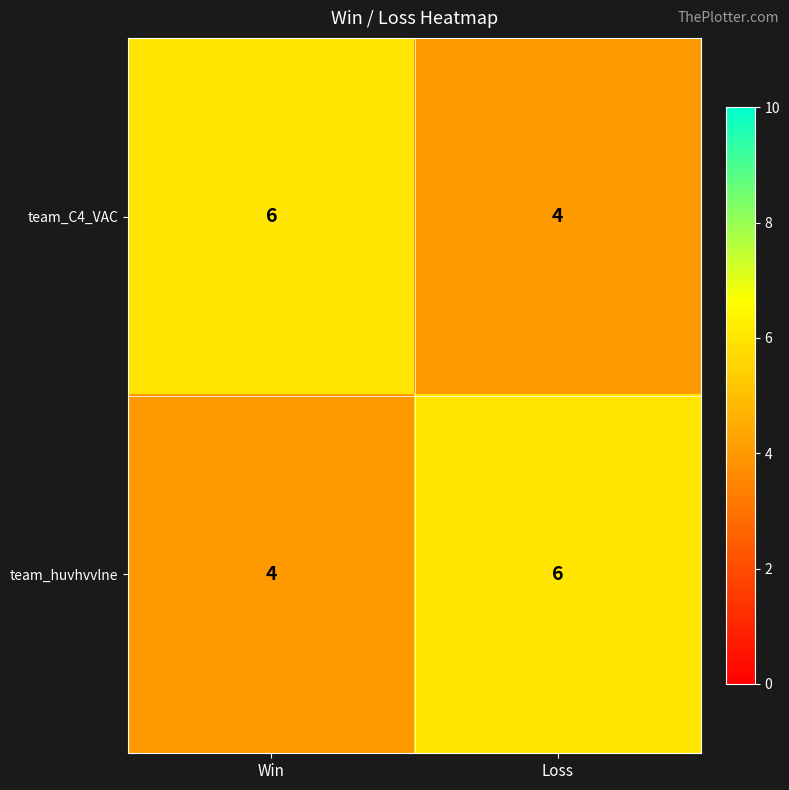

Is it true that team_huvhvvlne equals 4 at Win?

True